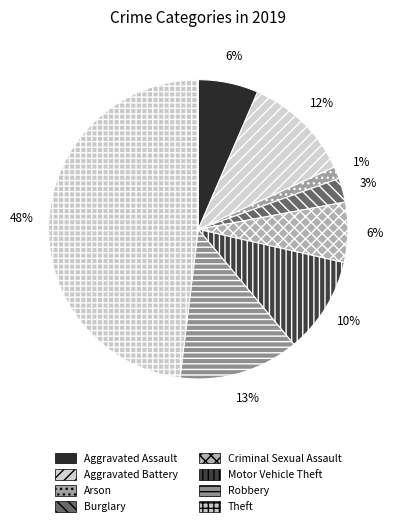

What is the smallest slice in the pie chart?

Arson